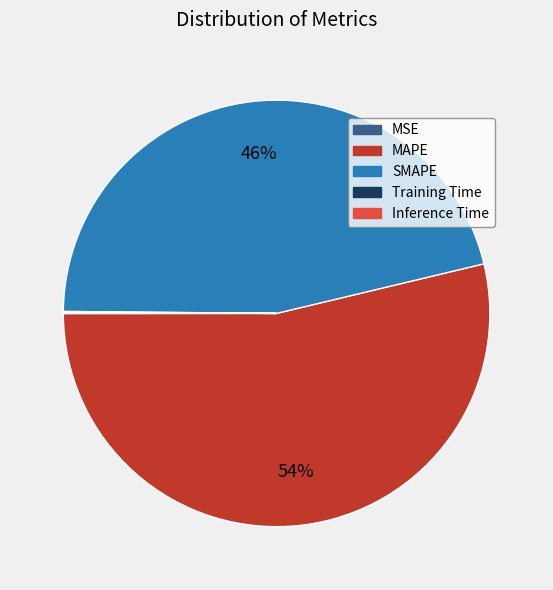

Which slice is the largest?

MAPE